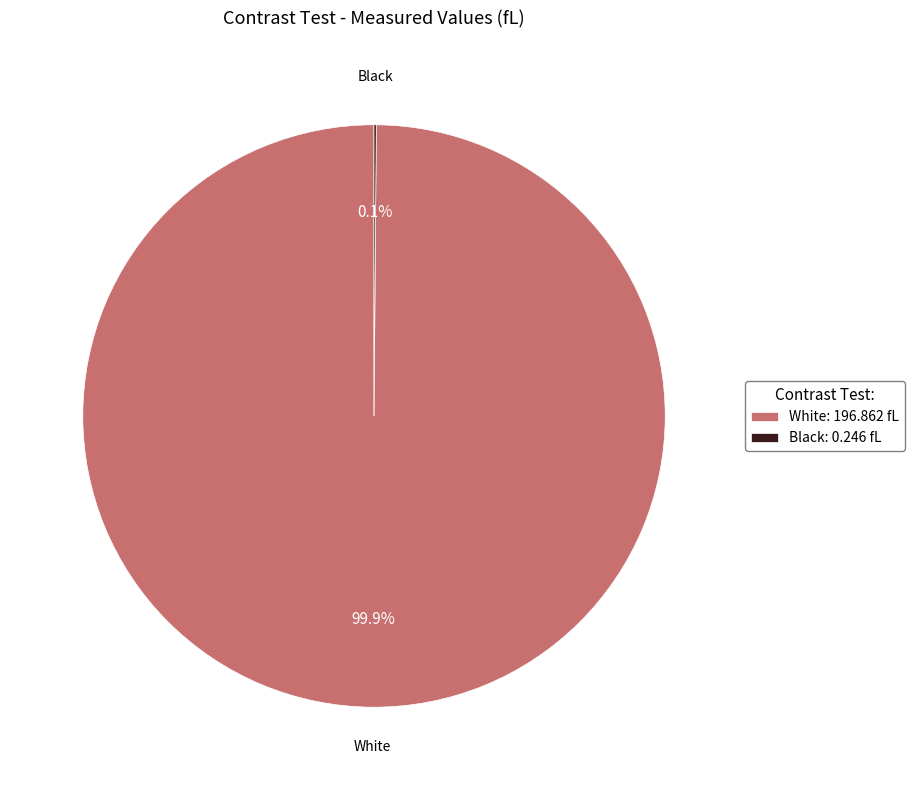

Does White represent more than half of the total?

Yes